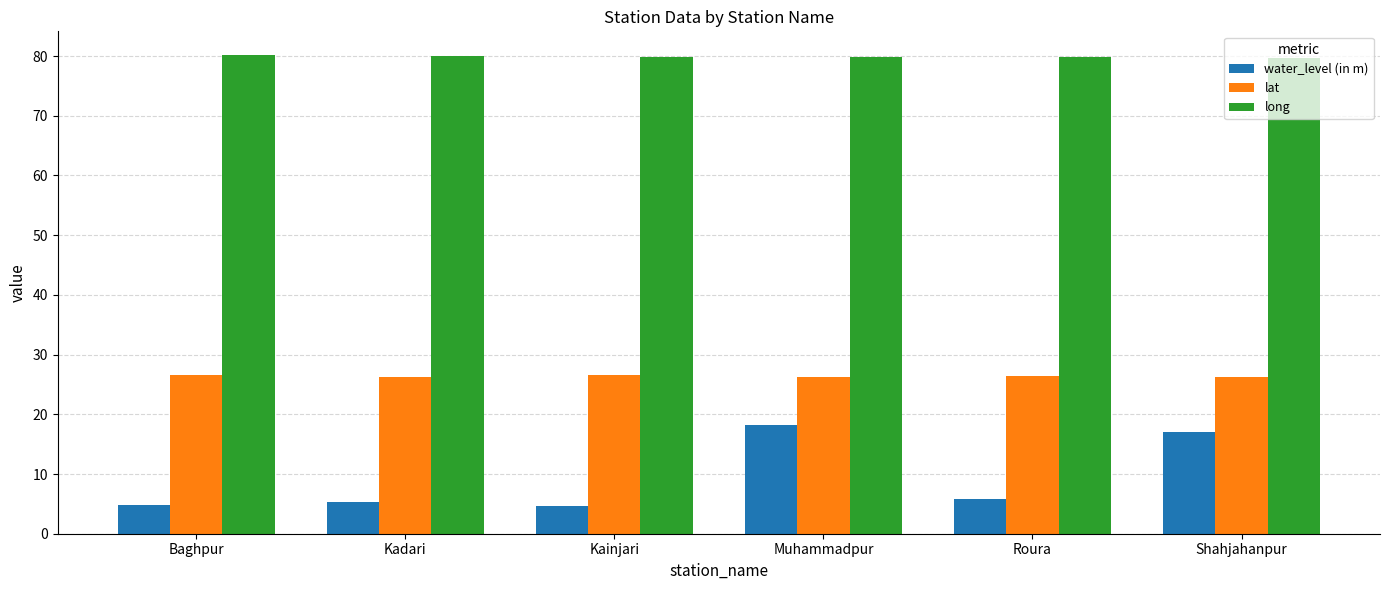

List the series in order of their peak value, highest first.

long, lat, water_level (in m)